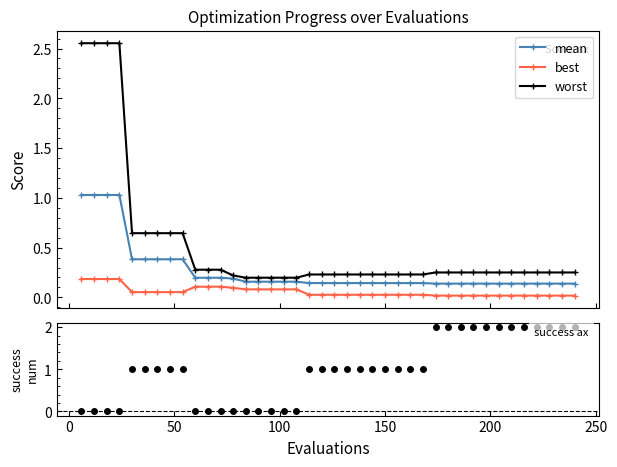

What is the value of the mean point at the 8th from the left?

0.4